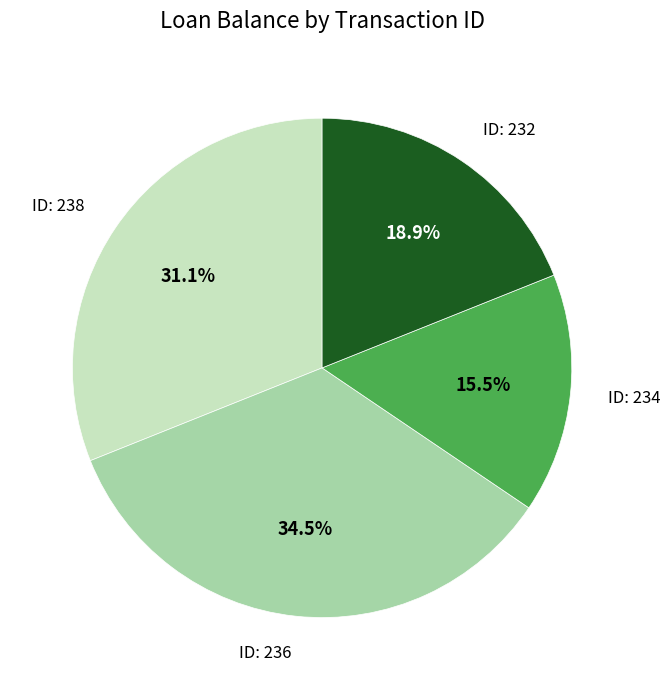

Is there any slice that represents more than half of the pie?

No